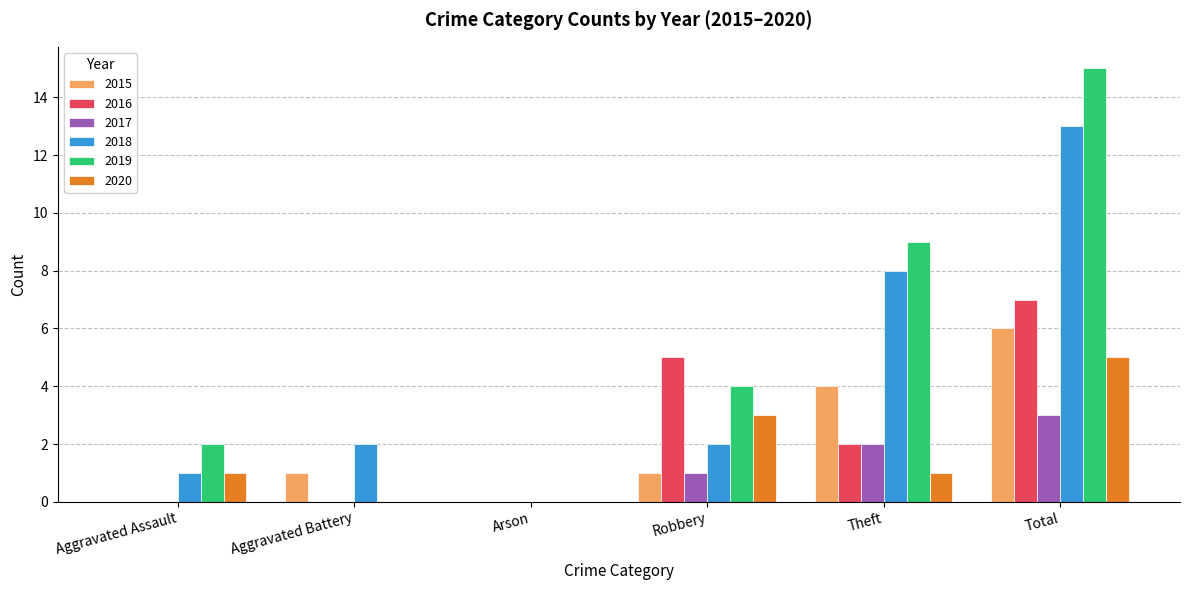

Which label corresponds to the largest value in the chart?

Total